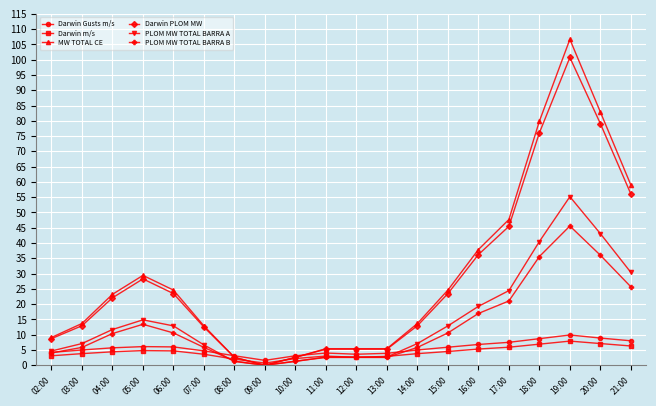

What is the minimum value for Darwin Gusts m/s?

1.6